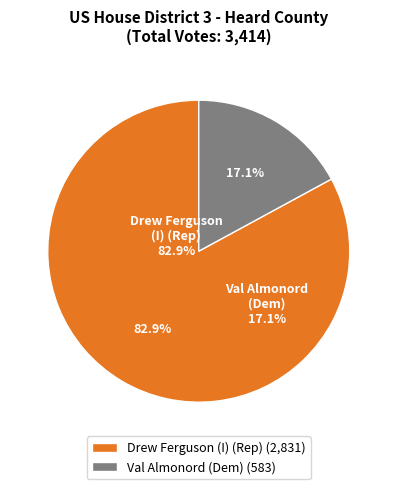

Does any single category account for the majority?

Yes